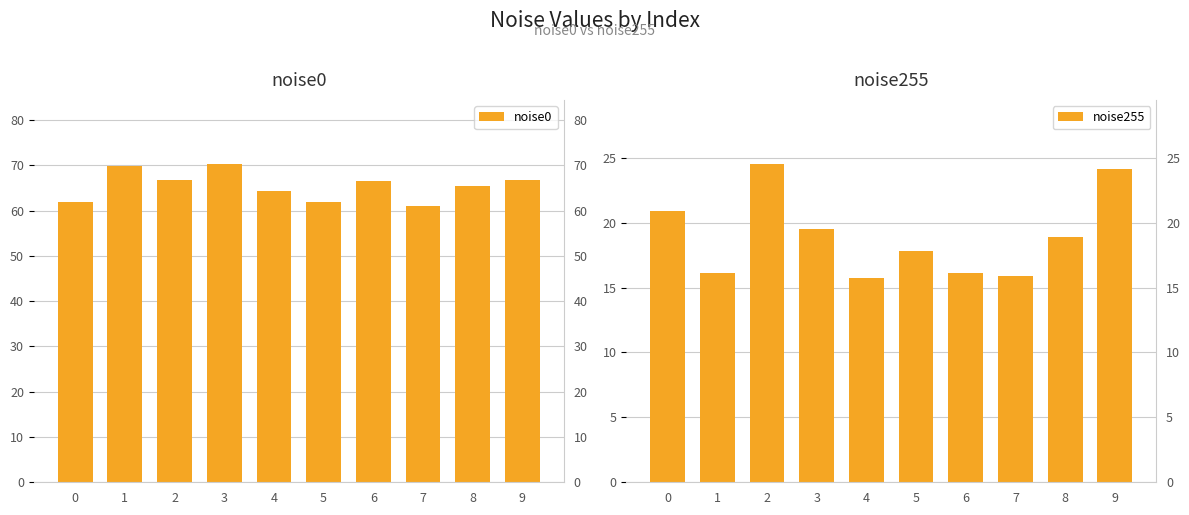

Which category has the lowest value across all series?

4